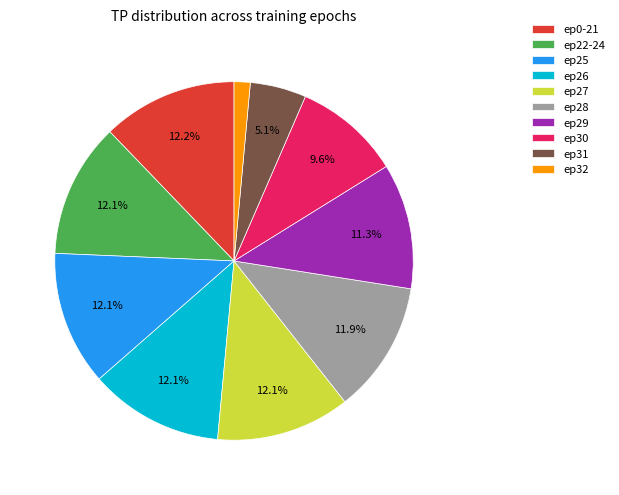

To the nearest percent, what is the average slice percentage?

10%